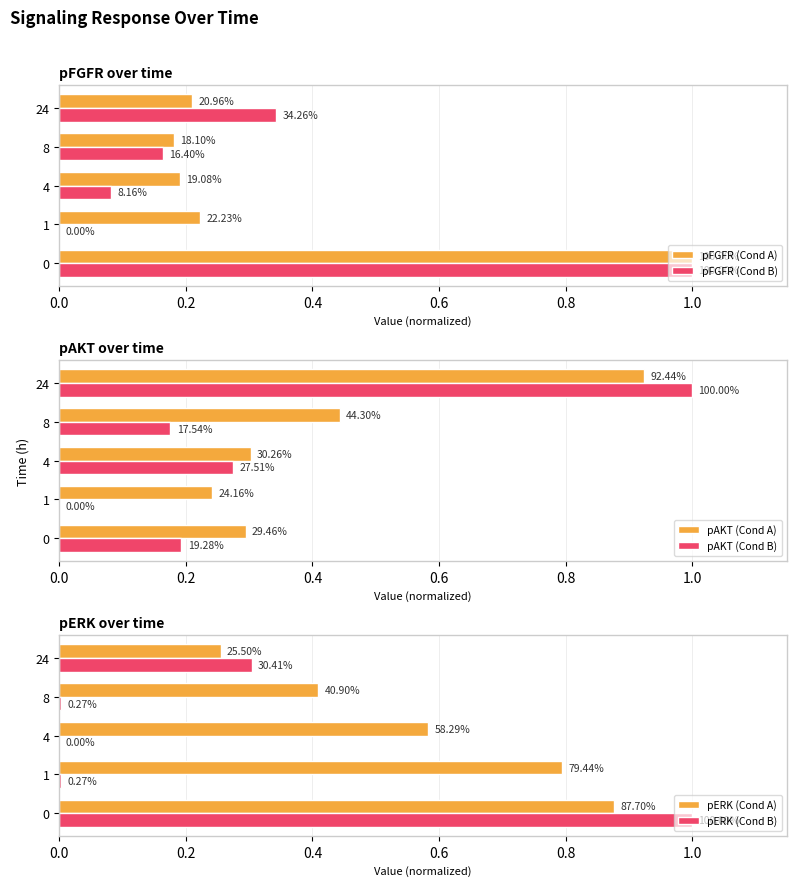

At 1, list the series in order from smallest to largest.

pFGFR (Cond B), pAKT (Cond B), pERK (Cond B), pFGFR (Cond A), pAKT (Cond A), pERK (Cond A)